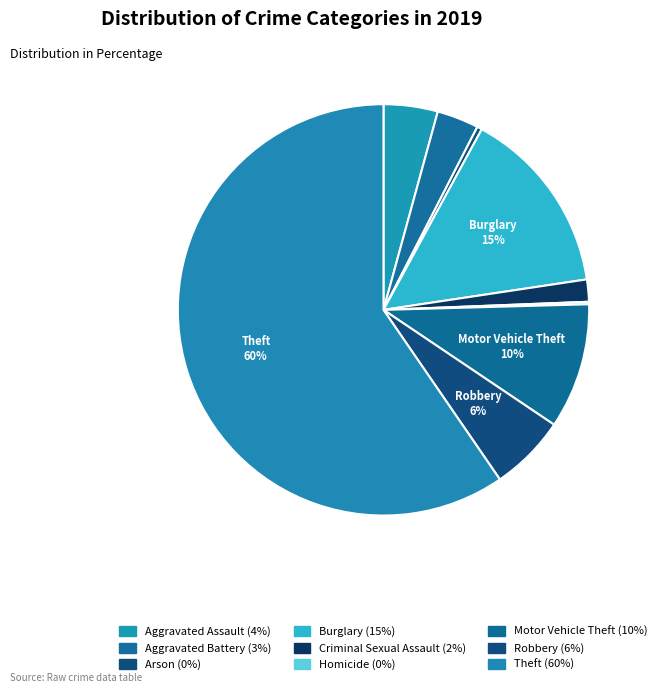

What percentage is NOT represented by Theft?

40.4%